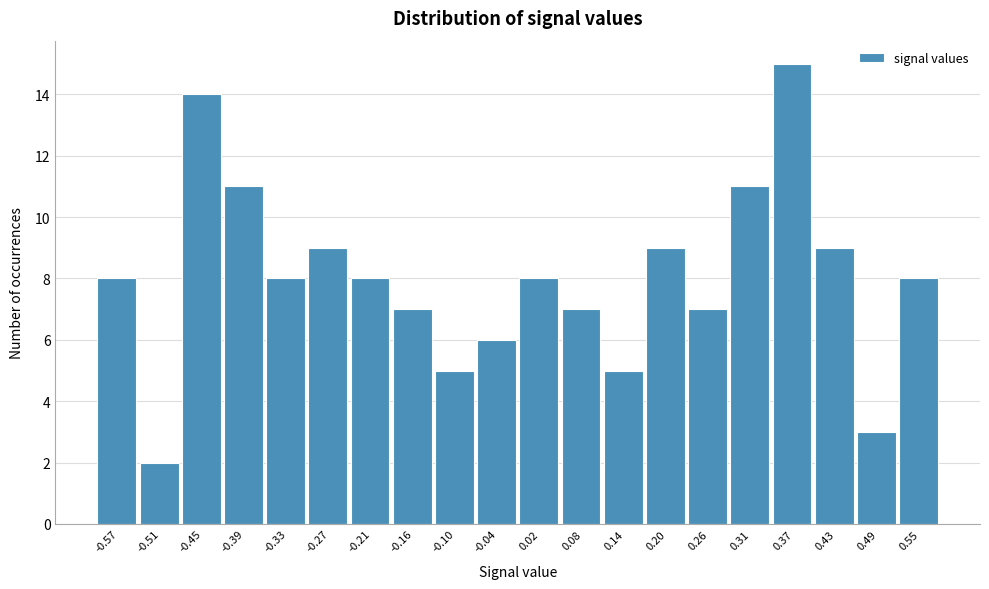

Reading left to right, transcribe this chart: for each bar, give the range it covers on the x-axis and its height. Neither the bar edges nor the heights are printed on the chart, so give them approximately, as read against the axes.

-0.60 to -0.54: 8
-0.54 to -0.48: 2
-0.48 to -0.42: 14
-0.42 to -0.36: 11
-0.36 to -0.30: 8
-0.30 to -0.24: 9
-0.24 to -0.19: 8
-0.19 to -0.13: 7
-0.13 to -0.07: 5
-0.07 to -0.01: 6
-0.01 to 0.05: 8
0.05 to 0.11: 7
0.11 to 0.17: 5
0.17 to 0.23: 9
0.23 to 0.29: 7
0.29 to 0.34: 11
0.34 to 0.40: 15
0.40 to 0.46: 9
0.46 to 0.52: 3
0.52 to 0.58: 8